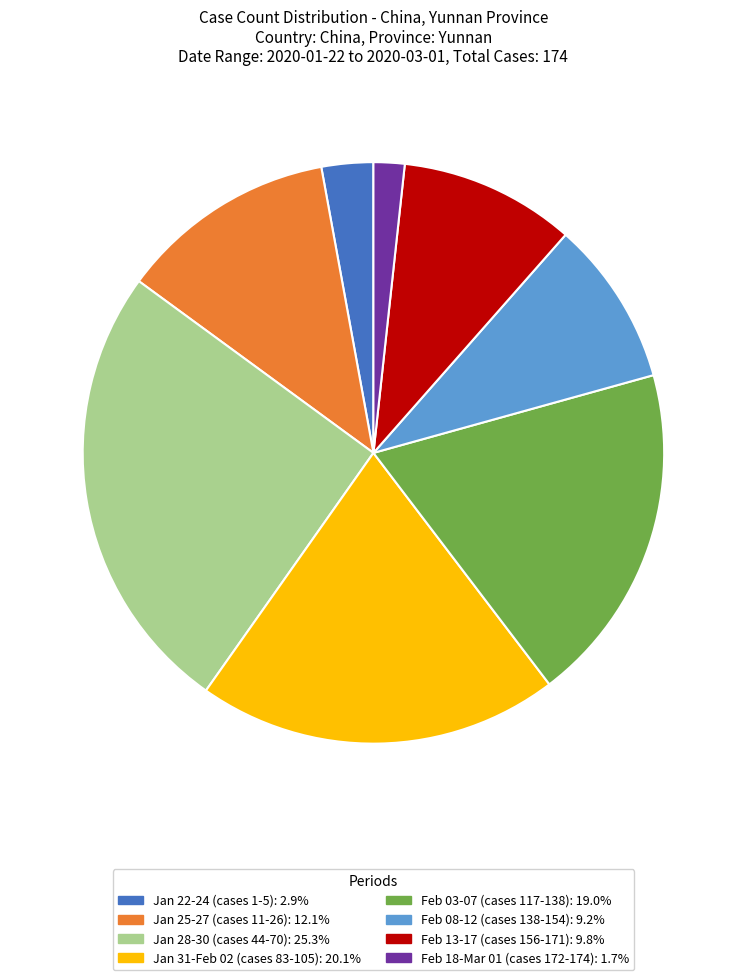

Is there any slice that represents more than half of the pie?

No